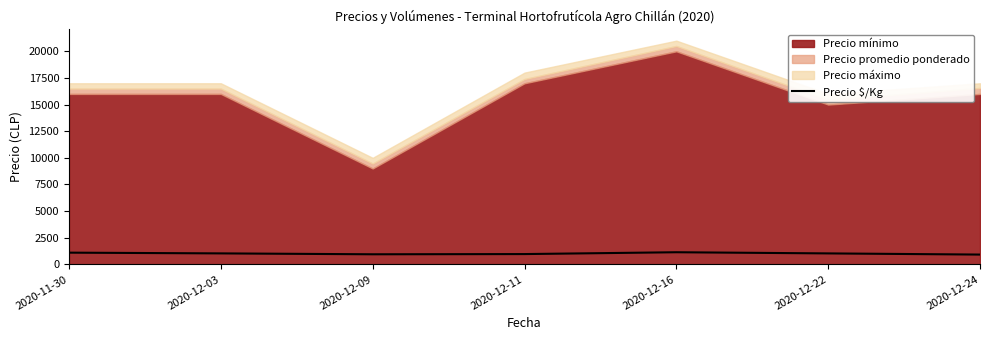

Reading right to left, extract all data points from this chart.

920	1030	1139	967	947	1031	1100